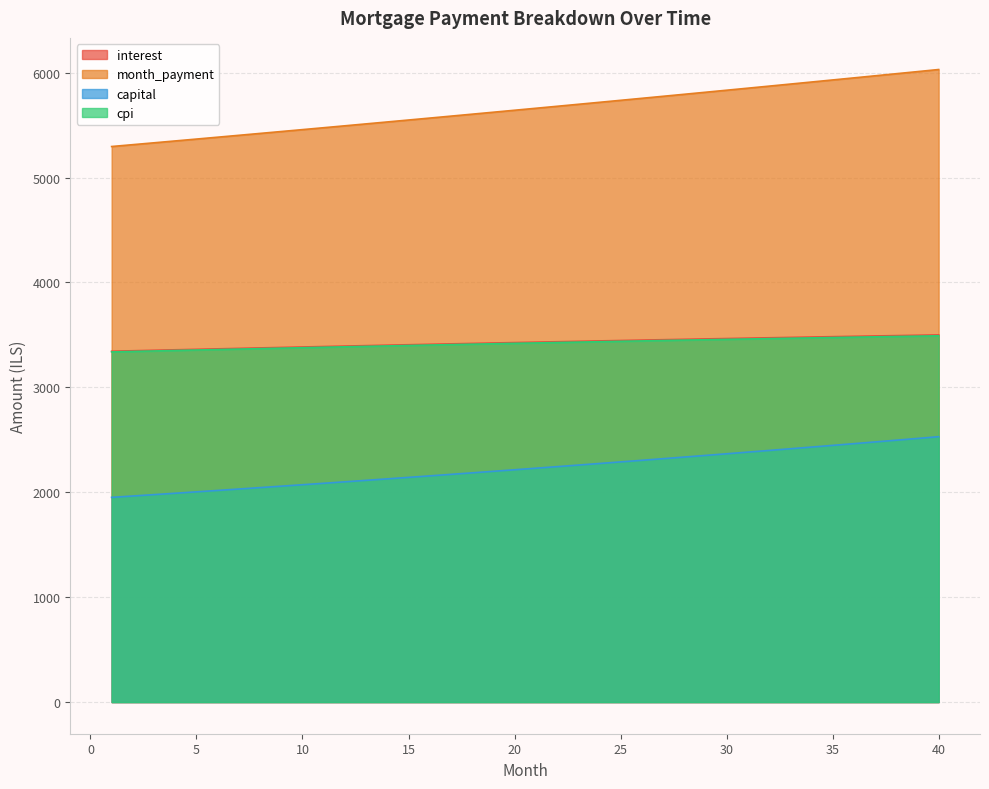

Is it true that month_payment equals 7769.9 at 20?

False